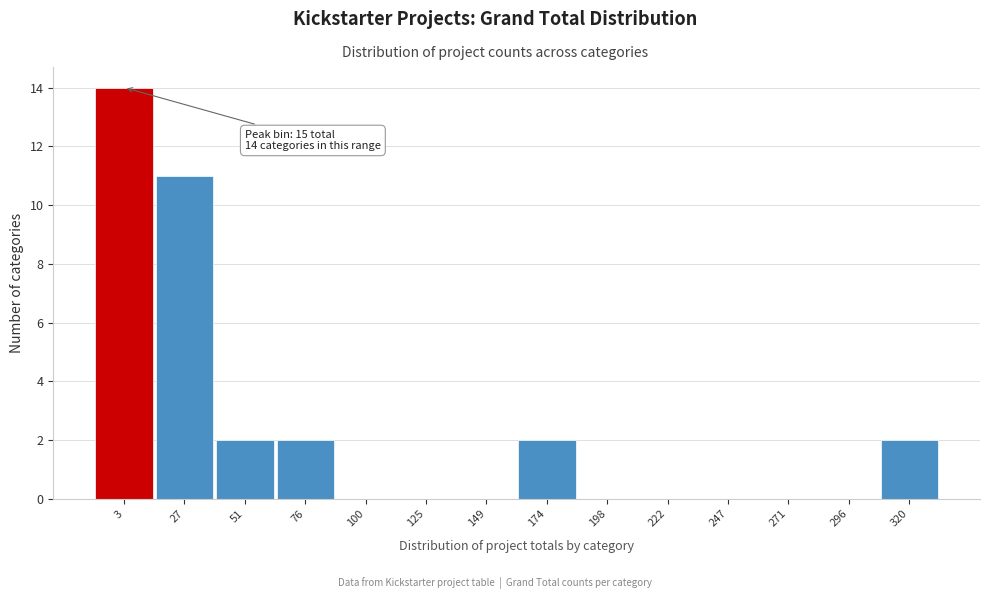

Reading left to right, transcribe all the data shown in this chart.

3=14	27=11	51=2	76=2	100=0	125=0	149=0	174=2	198=0	222=0	247=0	271=0	296=0	320=2